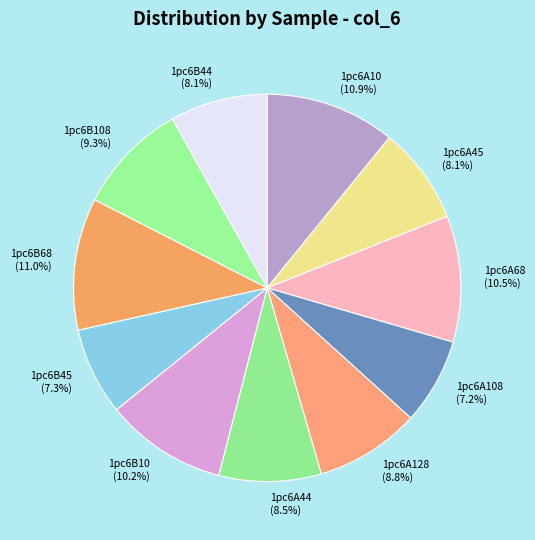

Which has a higher value, 1pc6B45 or 1pc6A45?

1pc6A45